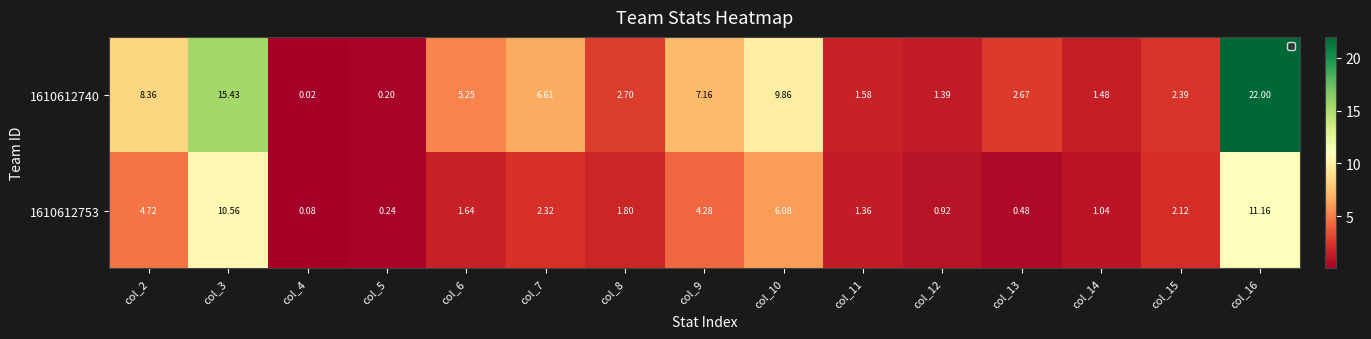

Is the value of 1610612740 at col_15 greater than the value of 1610612753 at col_10?

No